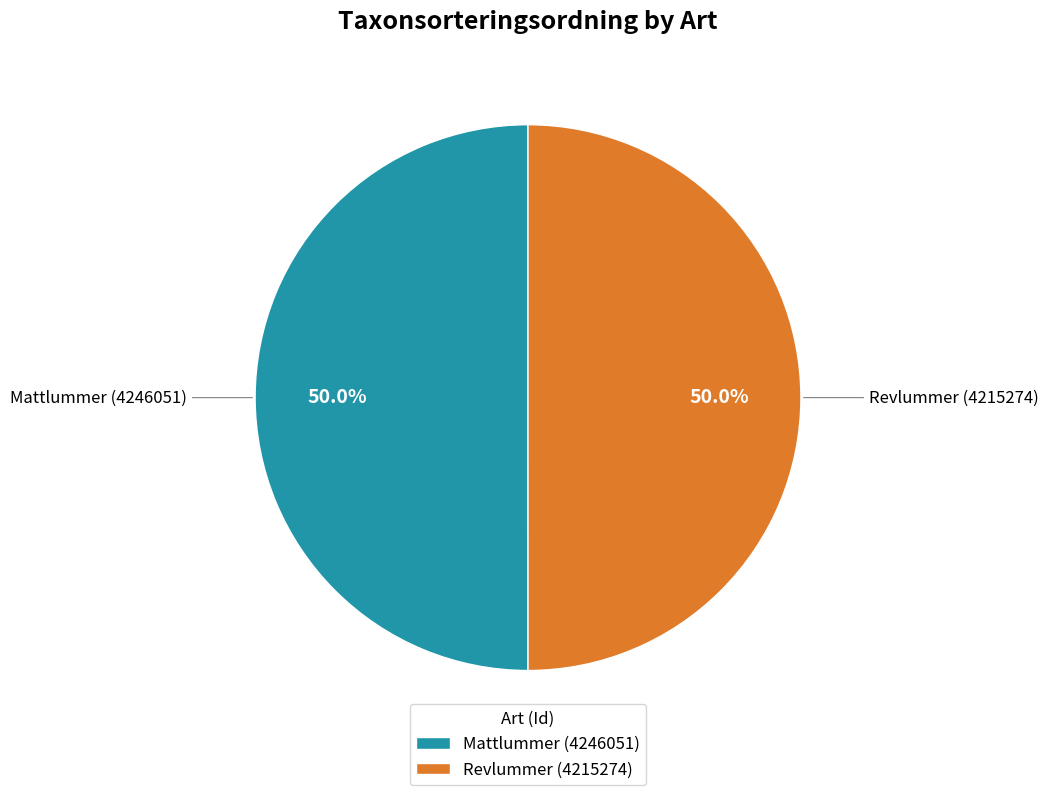

Approximately how many times larger is the value at Mattlummer (4246051) compared to Revlummer (4215274)?

1.0